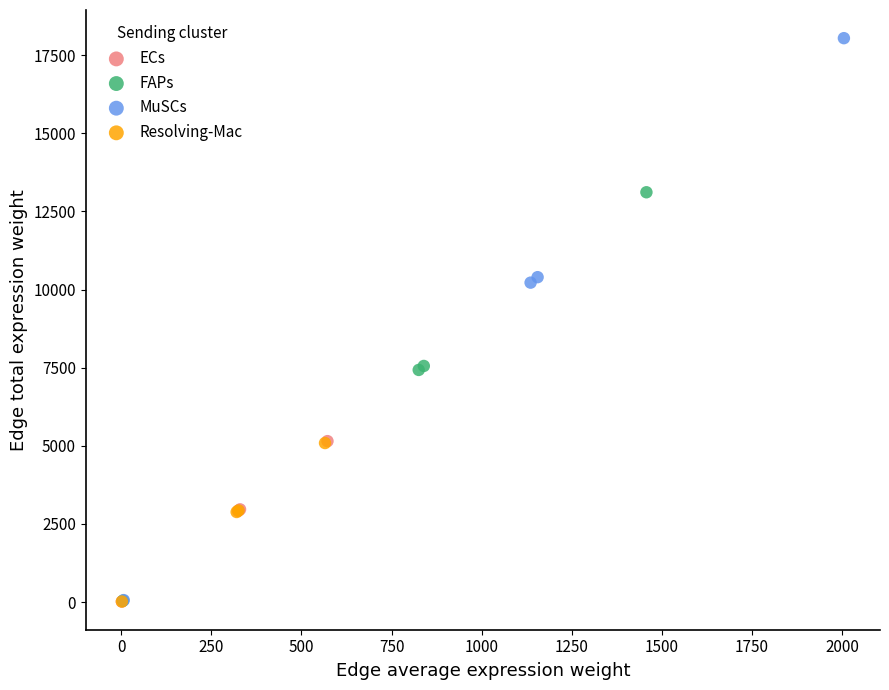

Which series has the largest Y range (max minus min)?

MuSCs